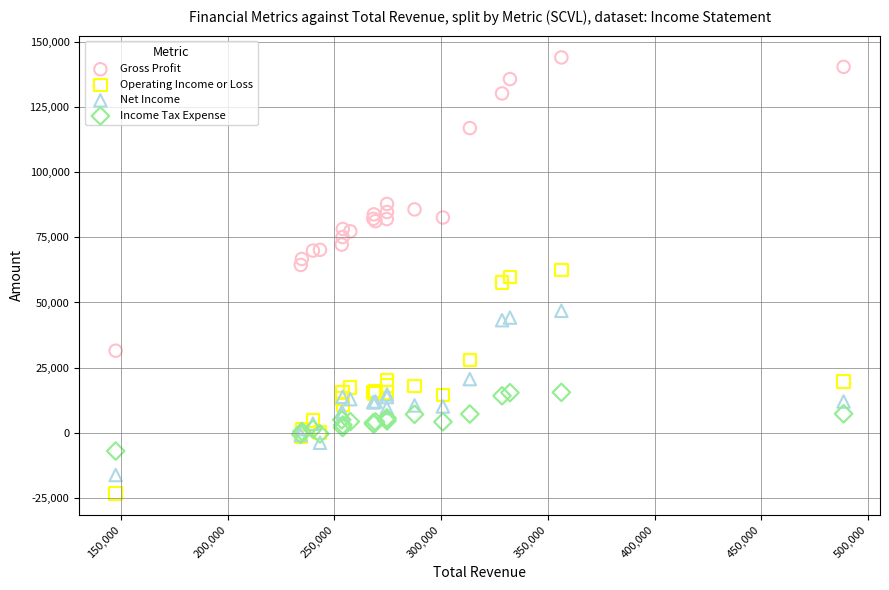

What is the X range (max minus min) for the scatter plot?

341000